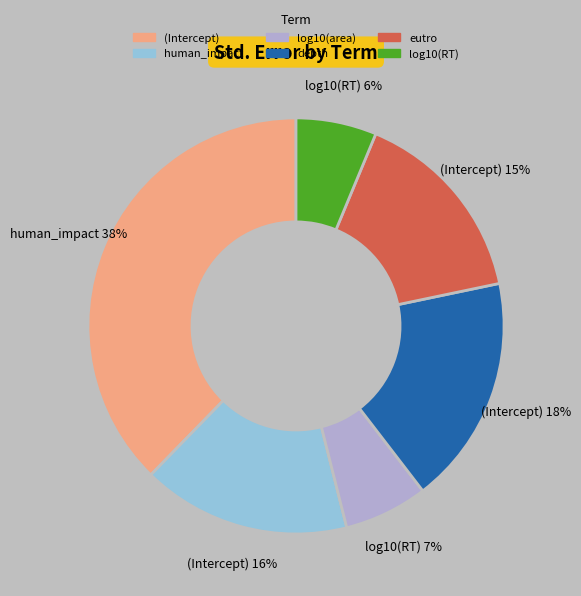

To the nearest percent, what is the difference between the depth and (Intercept) slice percentages?

20%